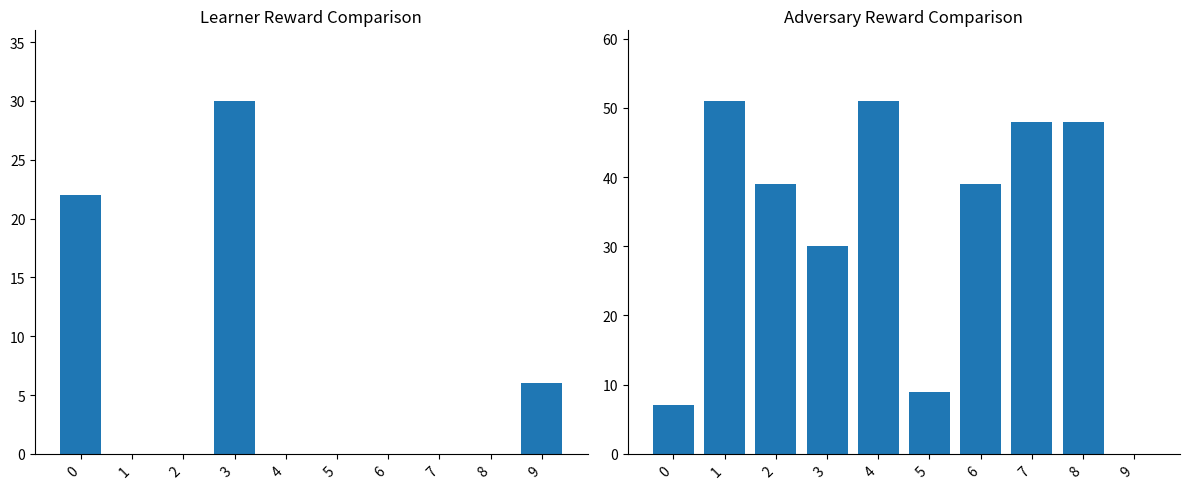

Which series changed the most between 0 and 5?

learner reward